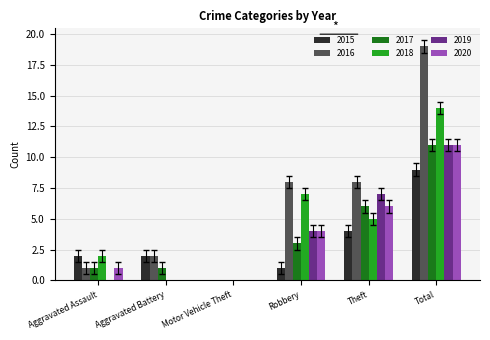

How many 2018 values are between 0 and 7?

5